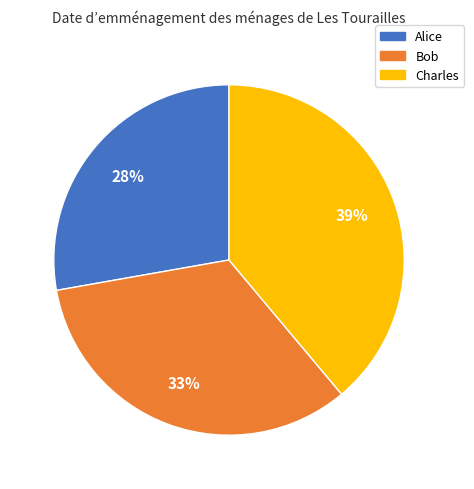

Does any single category account for the majority?

No